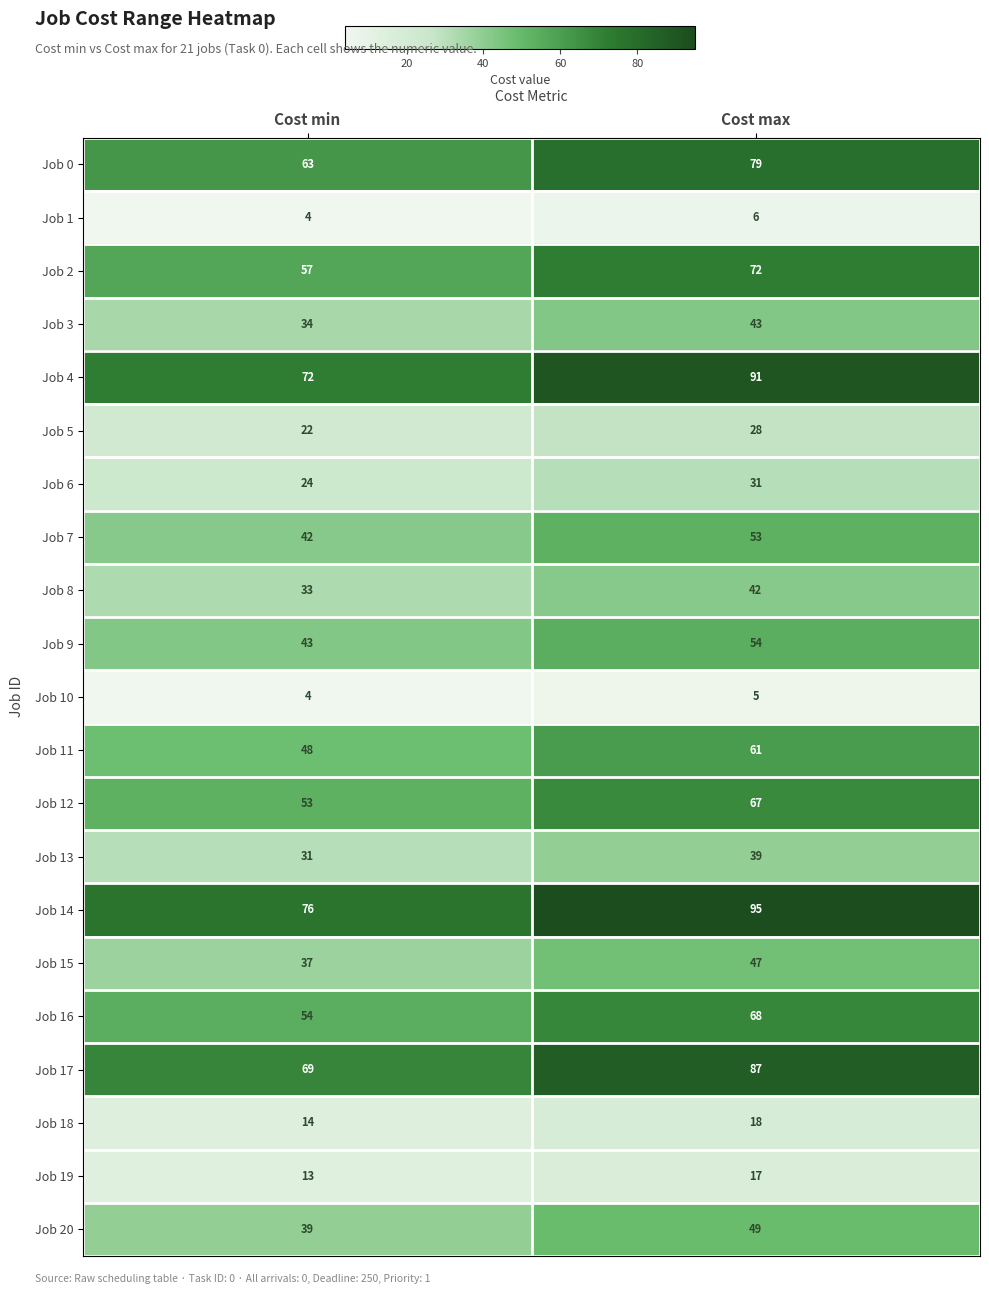

At how many categories does at least one series exceed 89?

1